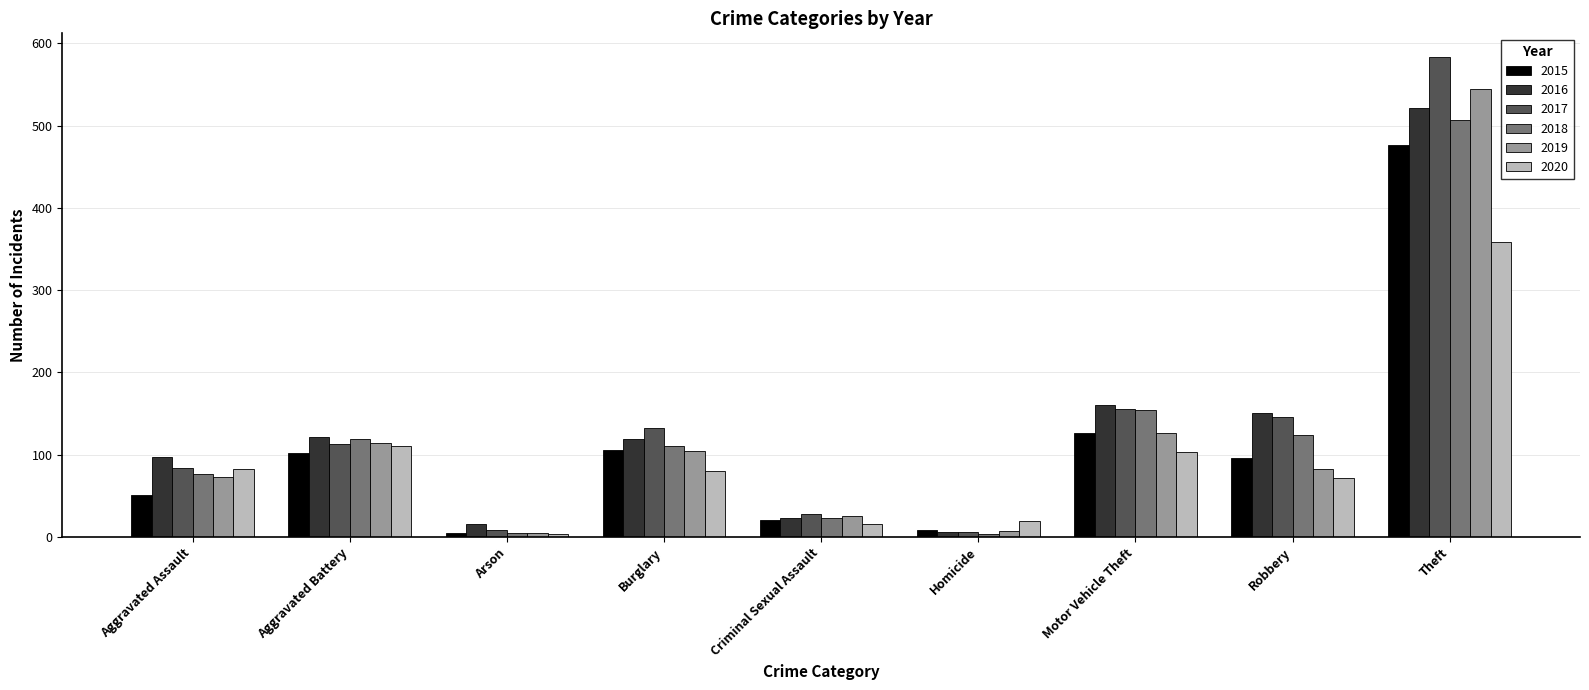

Where is 2016 nearest to the value 263?

Motor Vehicle Theft